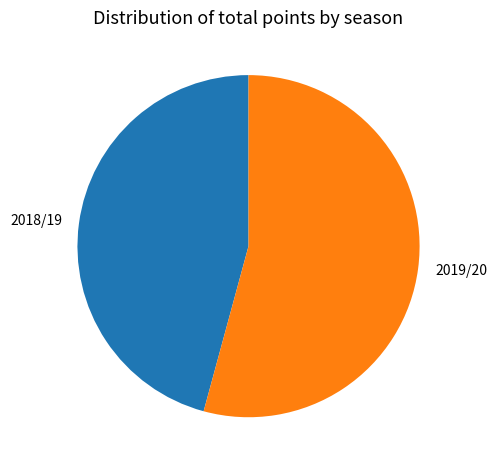

What is the largest slice in the pie chart?

2019/20